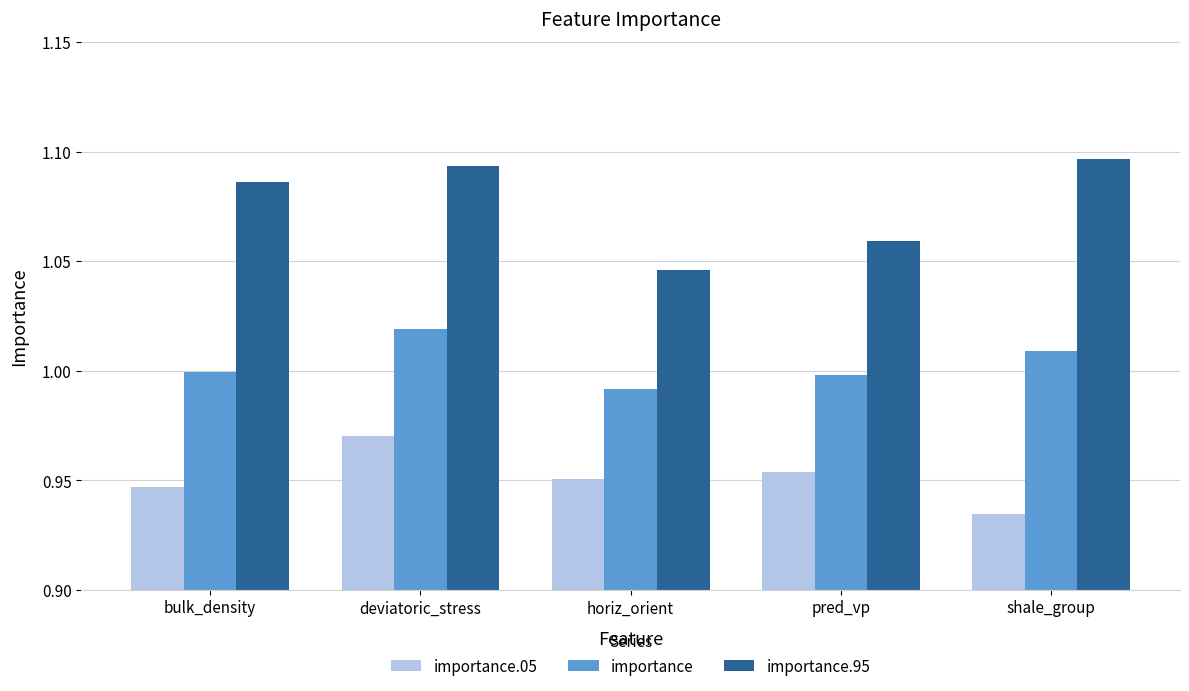

Count the importance.95 values in the range 1 to 2.

5